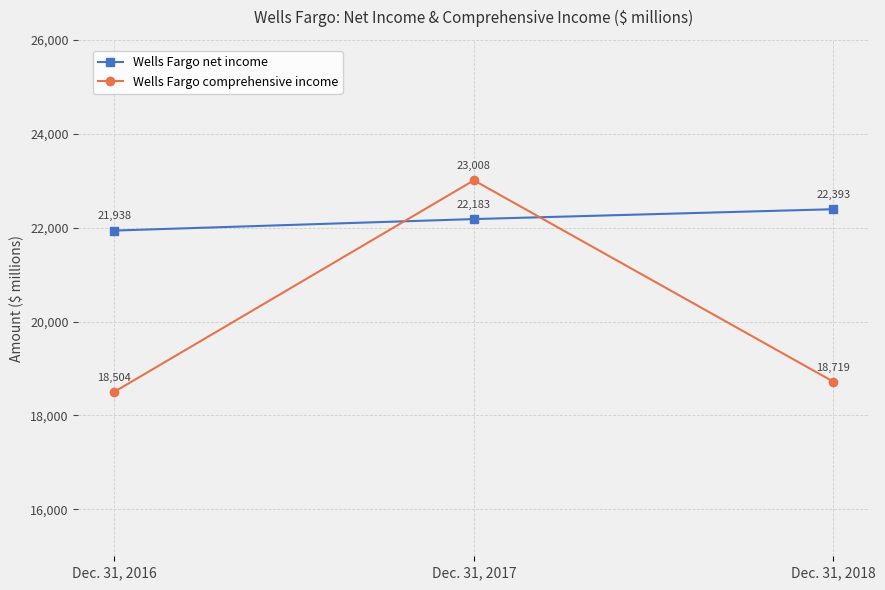

What is the difference between the maximum and minimum values in the Wells Fargo comprehensive income series?

4504